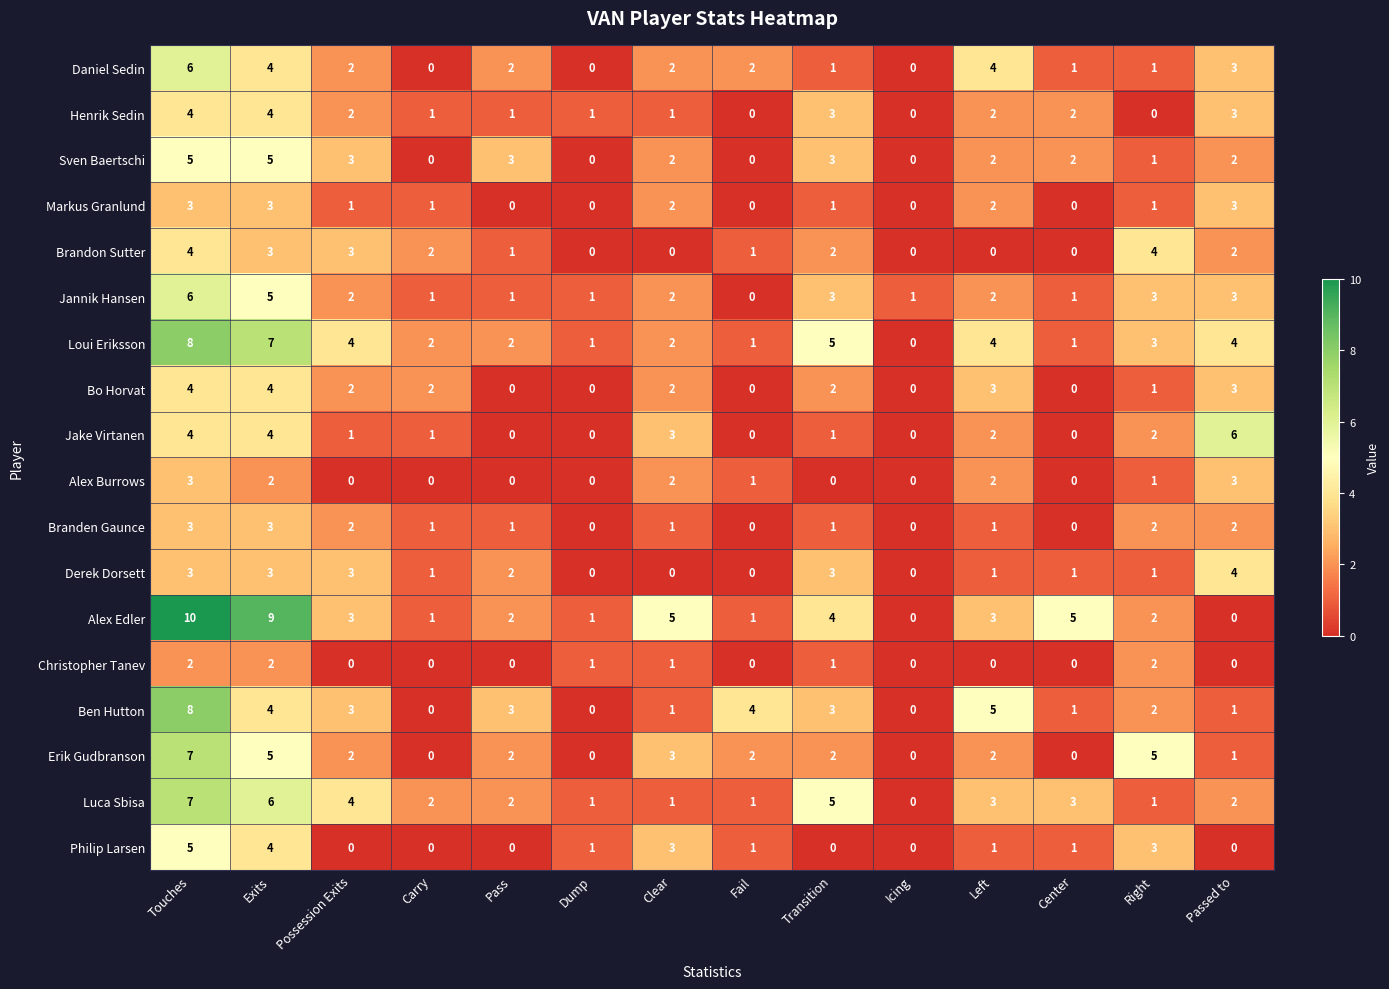

True or false: Ben Hutton has a value of 1 at Passed to.

True